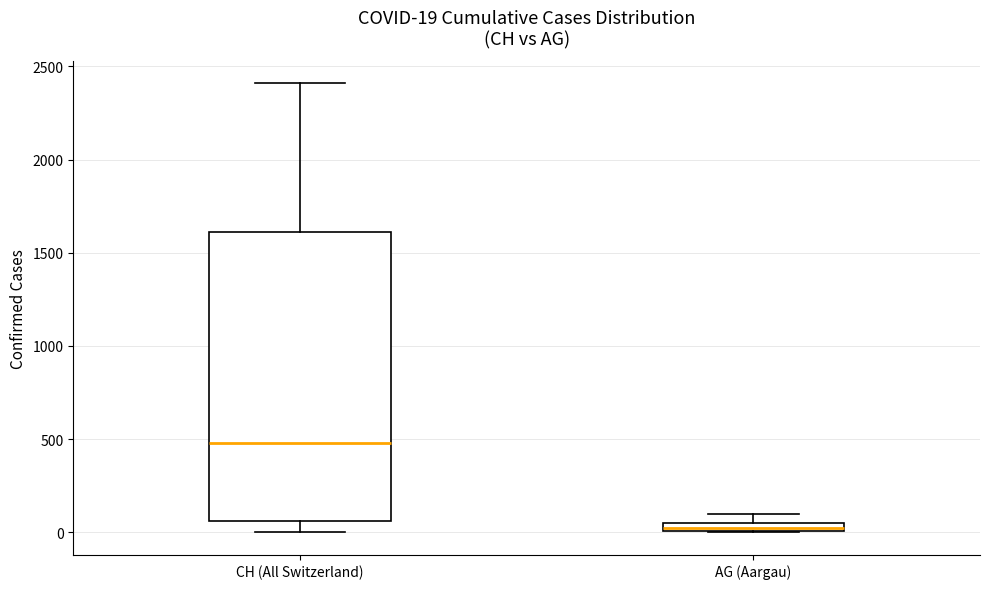

Comparing the boxes themselves (not the whiskers), which one is the tallest?

CH (All Switzerland)